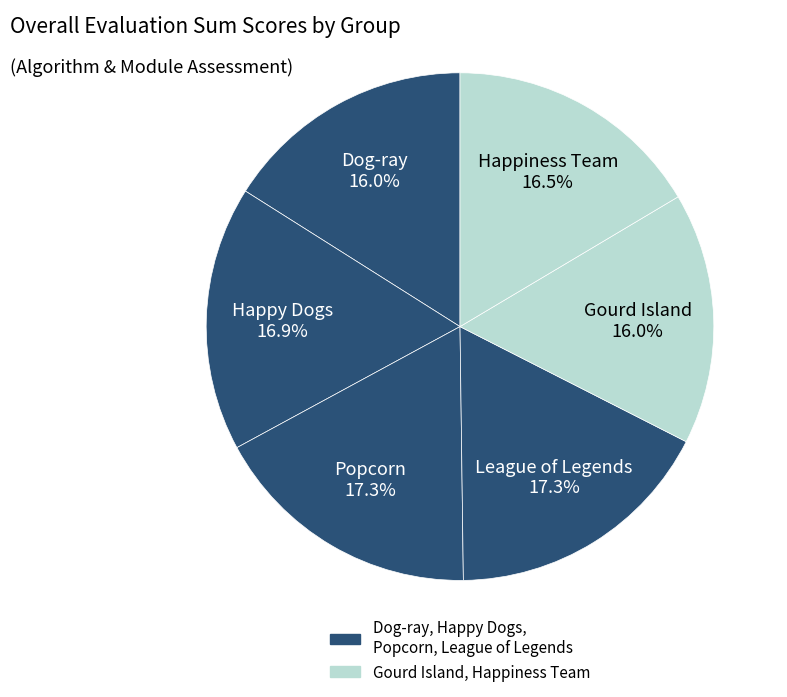

Which category has the smallest portion of the pie?

Dog-ray